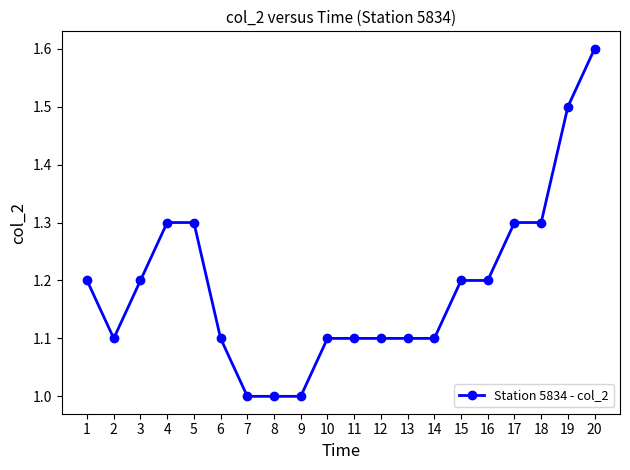

Reading right to left, what are all the values shown in this chart?

1.6	1.5	1.3	1.3	1.2	1.2	1.1	1.1	1.1	1.1	1.1	1.0	1.0	1.0	1.1	1.3	1.3	1.2	1.1	1.2